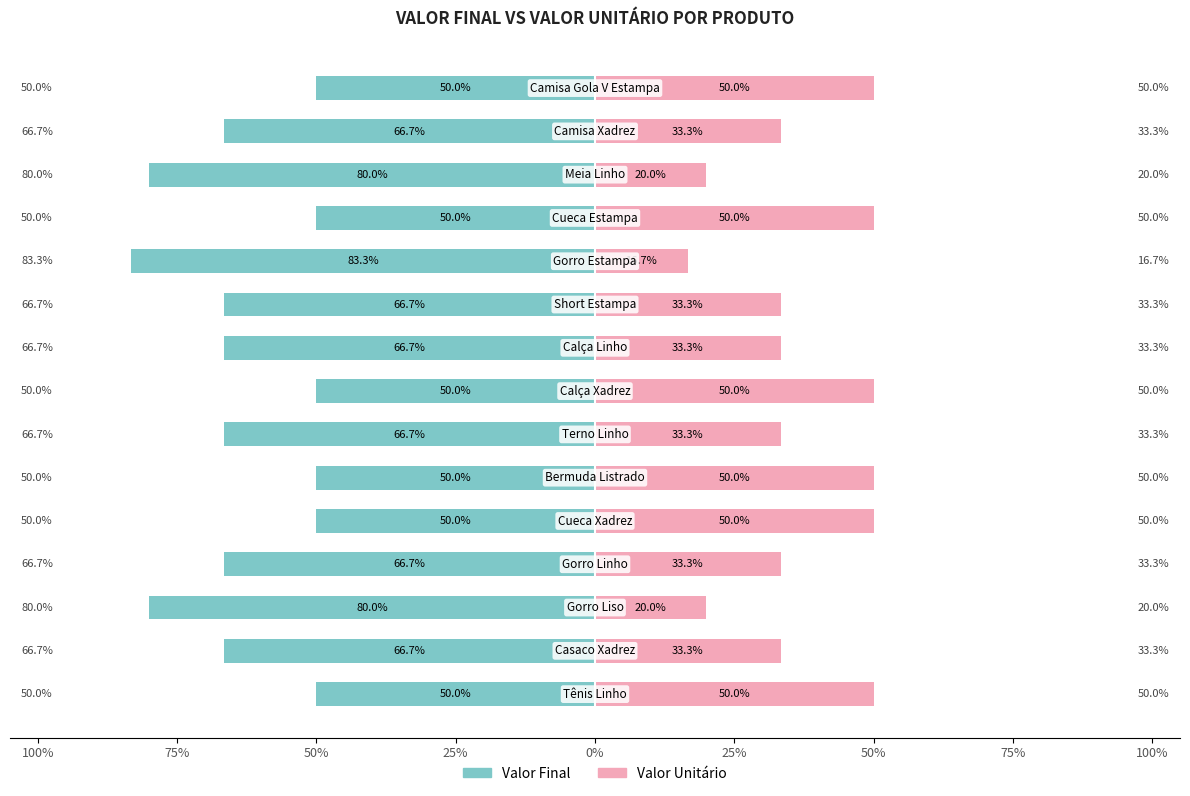

Rank the series at 75% from lowest to highest value.

Valor Final, Valor Unitário